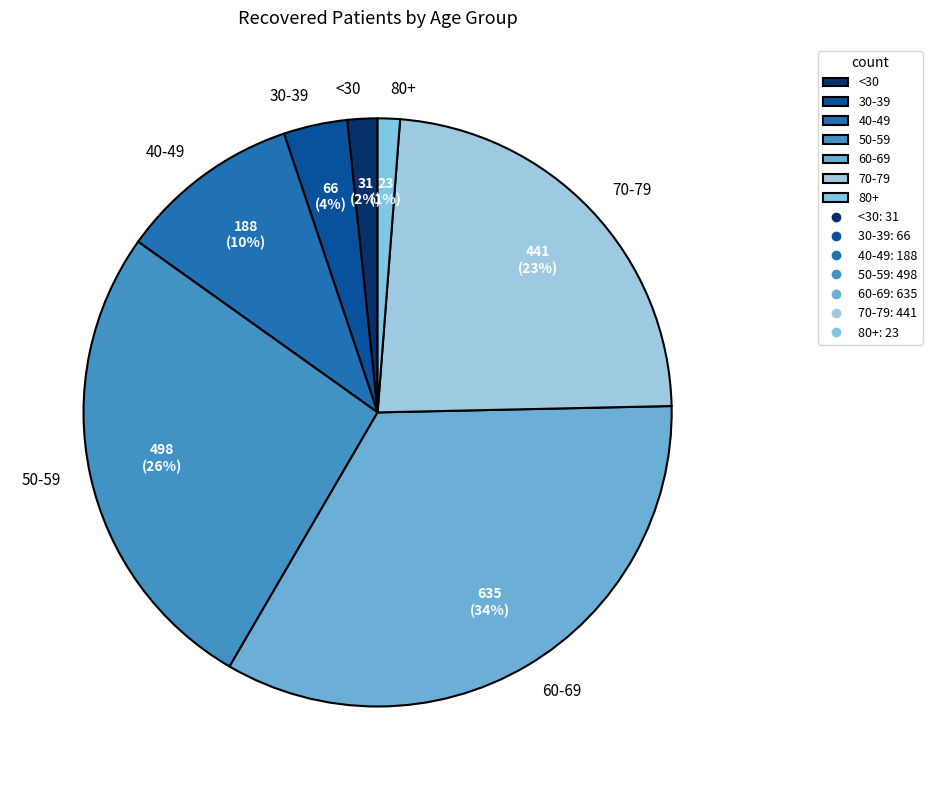

How many slices are in this pie chart?

7